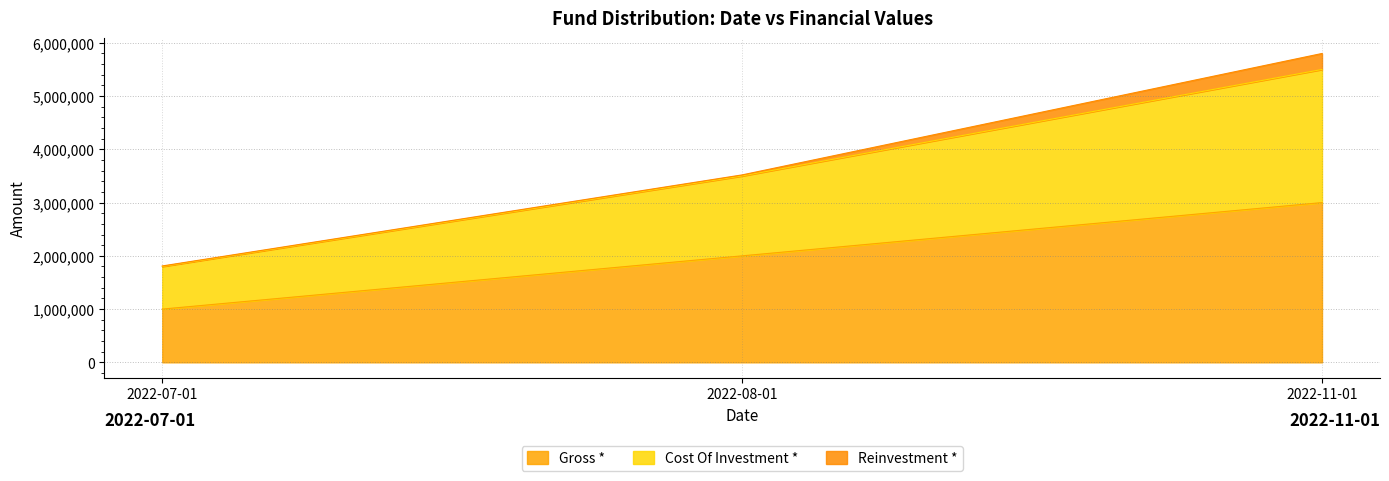

Which category has the lowest value in the Gross * series?

2022-07-01